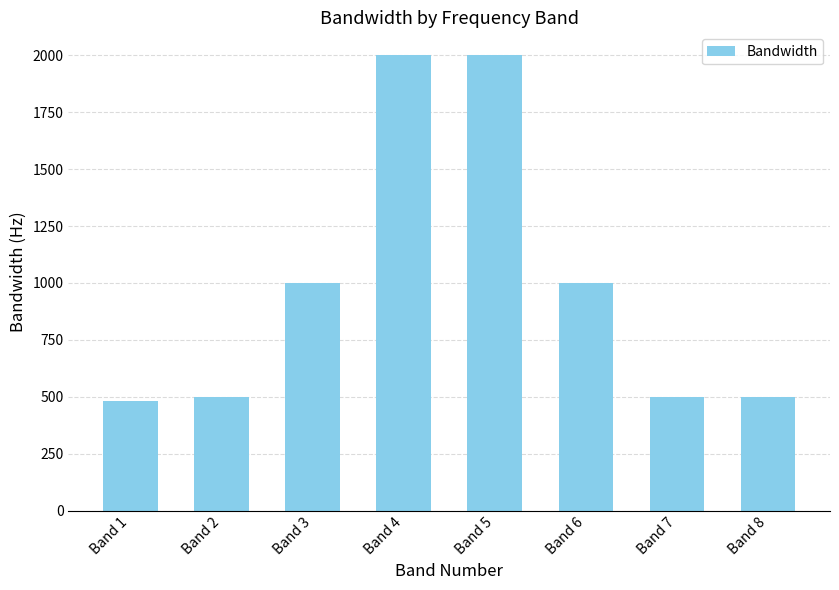

What is the value of the 7th bar from the left?

500